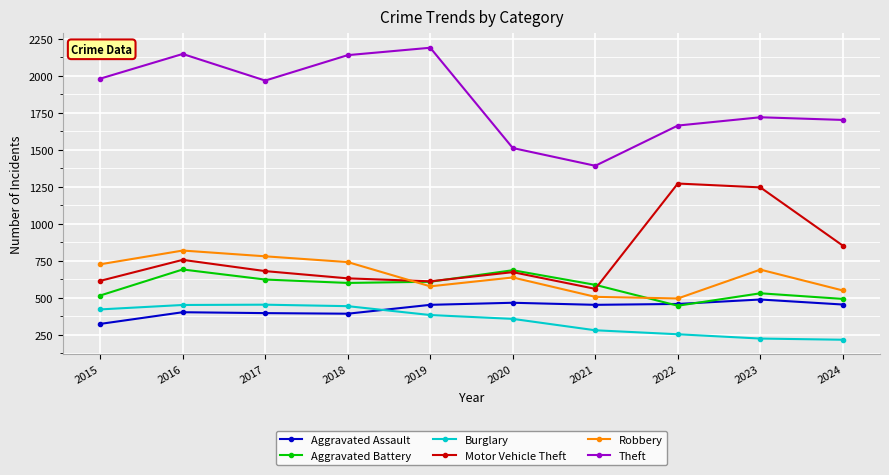

True or false: Robbery has a value of 506 at 2021.

True